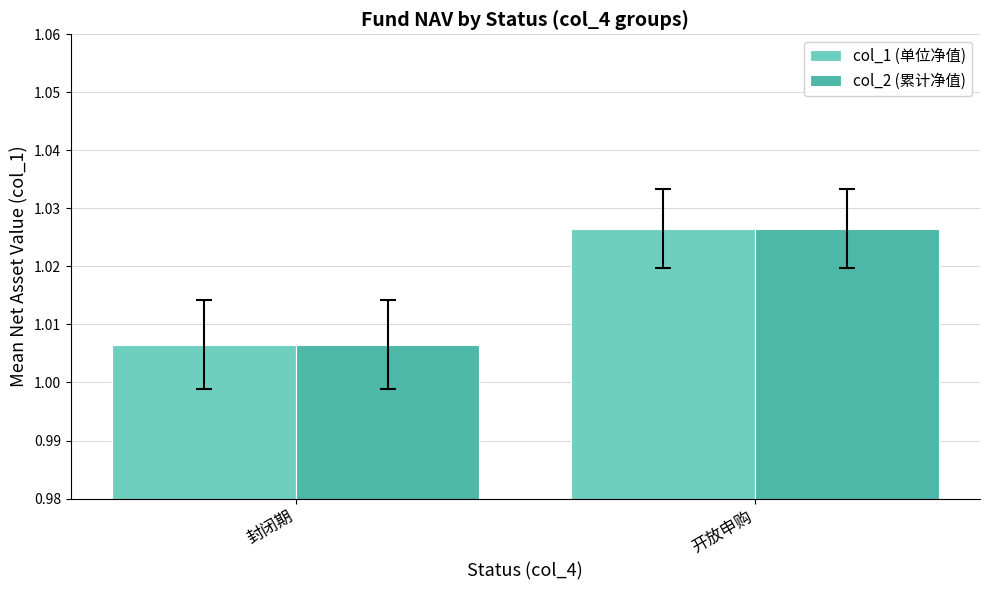

What are all the series names shown in the legend?

col_1 (单位净值), col_2 (累计净值)